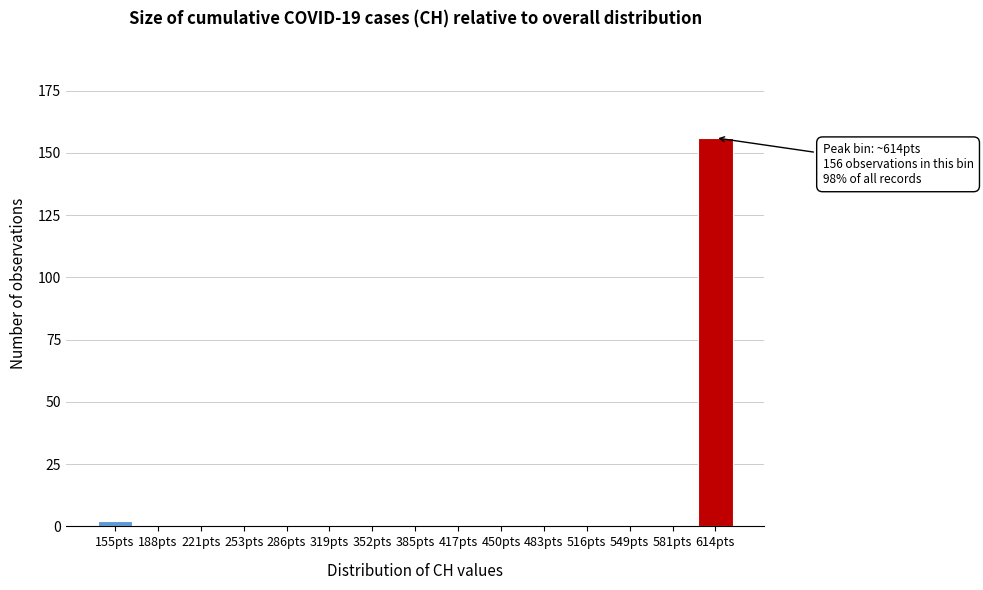

Reading left to right, list all the values displayed in this chart.

155pts=2	188pts=0	221pts=0	253pts=0	286pts=0	319pts=0	352pts=0	385pts=0	417pts=0	450pts=0	483pts=0	516pts=0	549pts=0	581pts=0	614pts=156